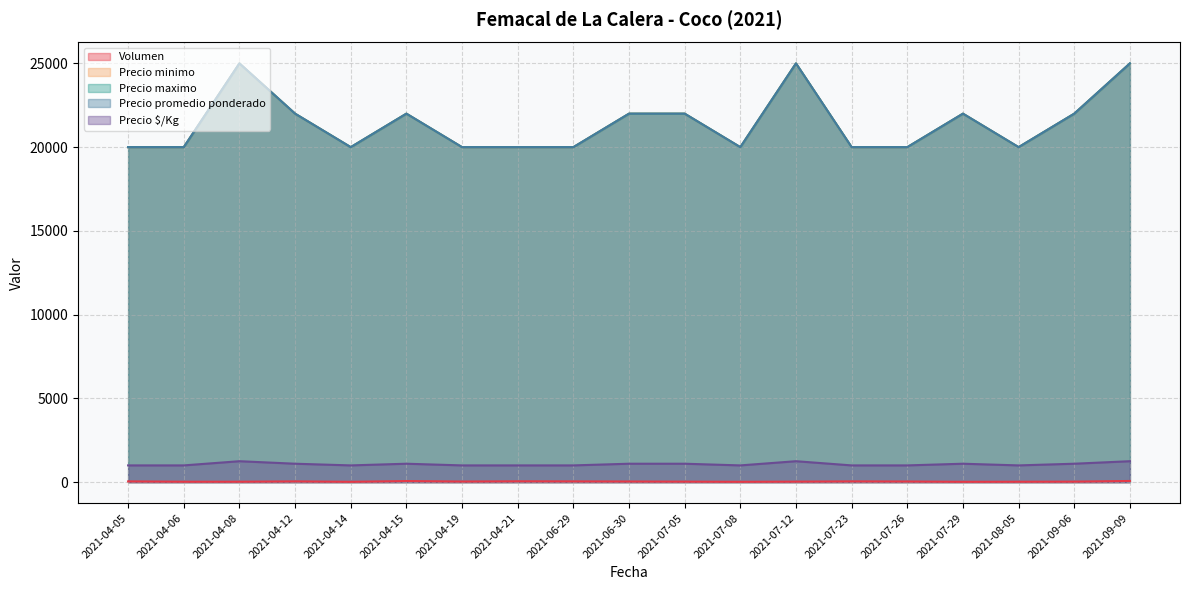

Reading left to right, what are all the values shown in this chart?

Volumen: 45	25	25	45	20	65	36	50	45	38	30	20	30	45	38	20	24	30	70
Precio minimo: 20000	20000	25000	22000	20000	22000	20000	20000	20000	22000	22000	20000	25000	20000	20000	22000	20000	22000	25000
Precio maximo: 20000	20000	25000	22000	20000	22000	20000	20000	20000	22000	22000	20000	25000	20000	20000	22000	20000	22000	25000
Precio promedio ponderado: 20000	20000	25000	22000	20000	22000	20000	20000	20000	22000	22000	20000	25000	20000	20000	22000	20000	22000	25000
Precio $/Kg: 1000	1000	1250	1100	1000	1100	1000	1000	1000	1100	1100	1000	1250	1000	1000	1100	1000	1100	1250